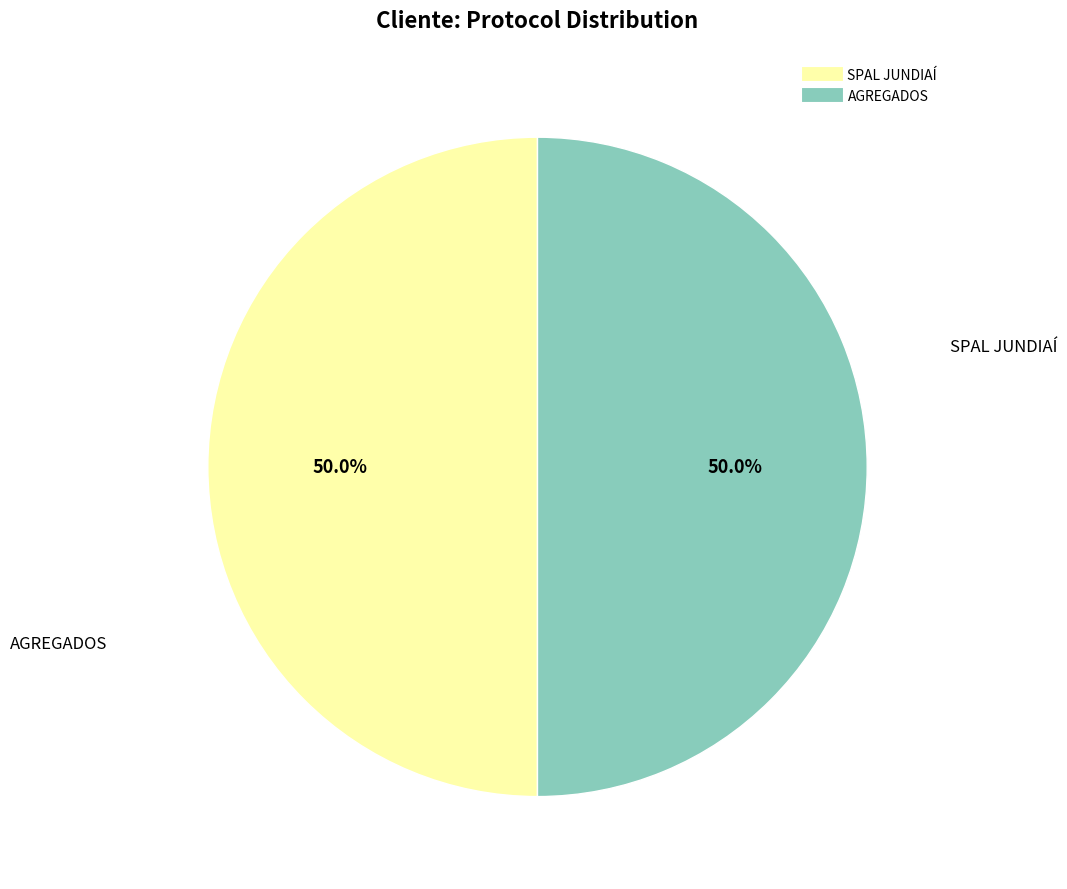

What is the ratio of the value at SPAL JUNDIAÍ to the value at AGREGADOS?

1.0